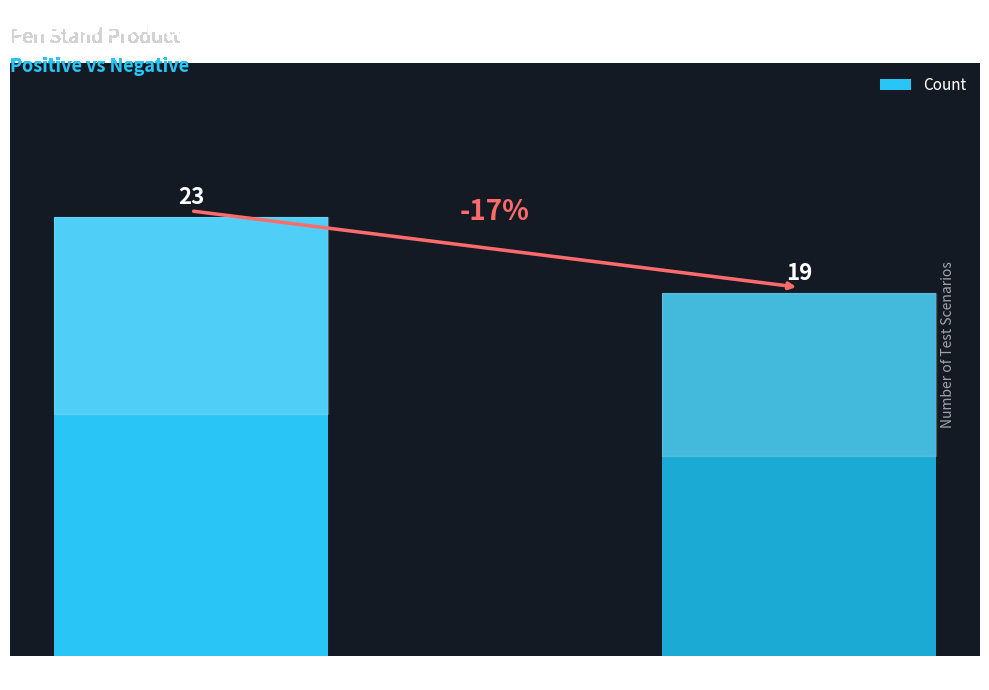

The value at Positive Scenarios is 23. True or false?

True